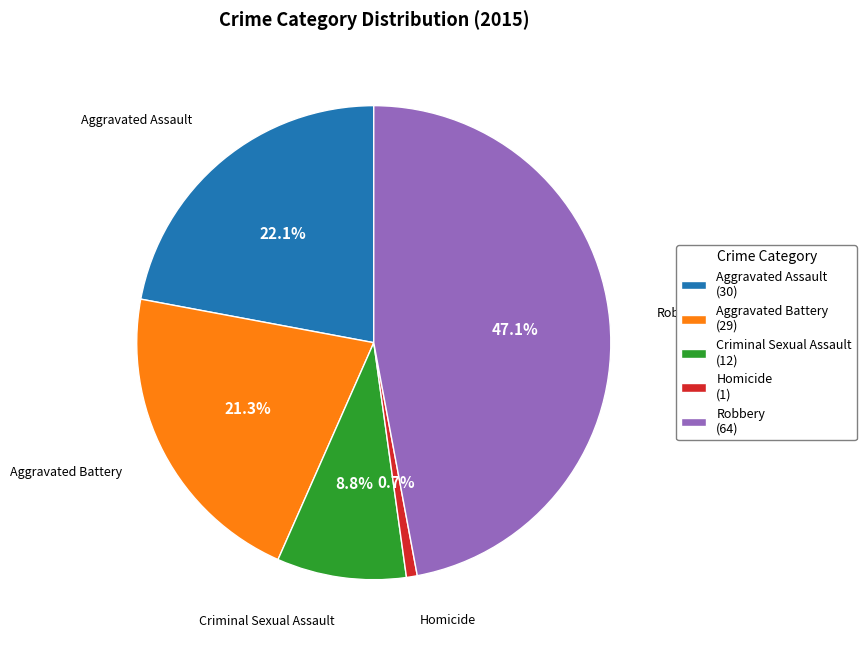

Which has a higher value, Criminal Sexual Assault (12) or Aggravated Battery (29)?

Aggravated Battery (29)